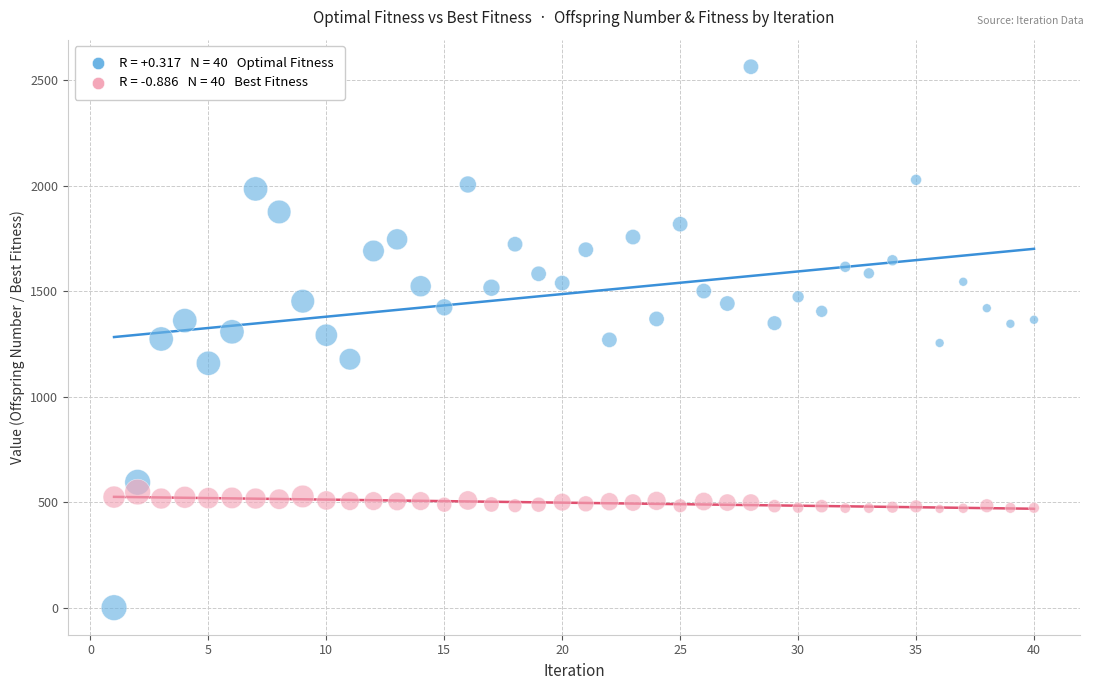

Across all data points, what is the range of Y values (max minus min)?

2563